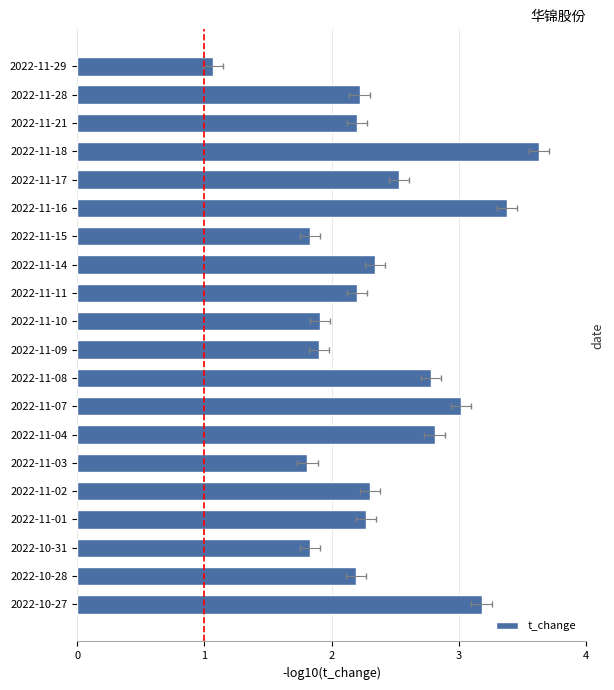

What is the sum of the values at 2022-11-14 and 2022-10-31?

4.2